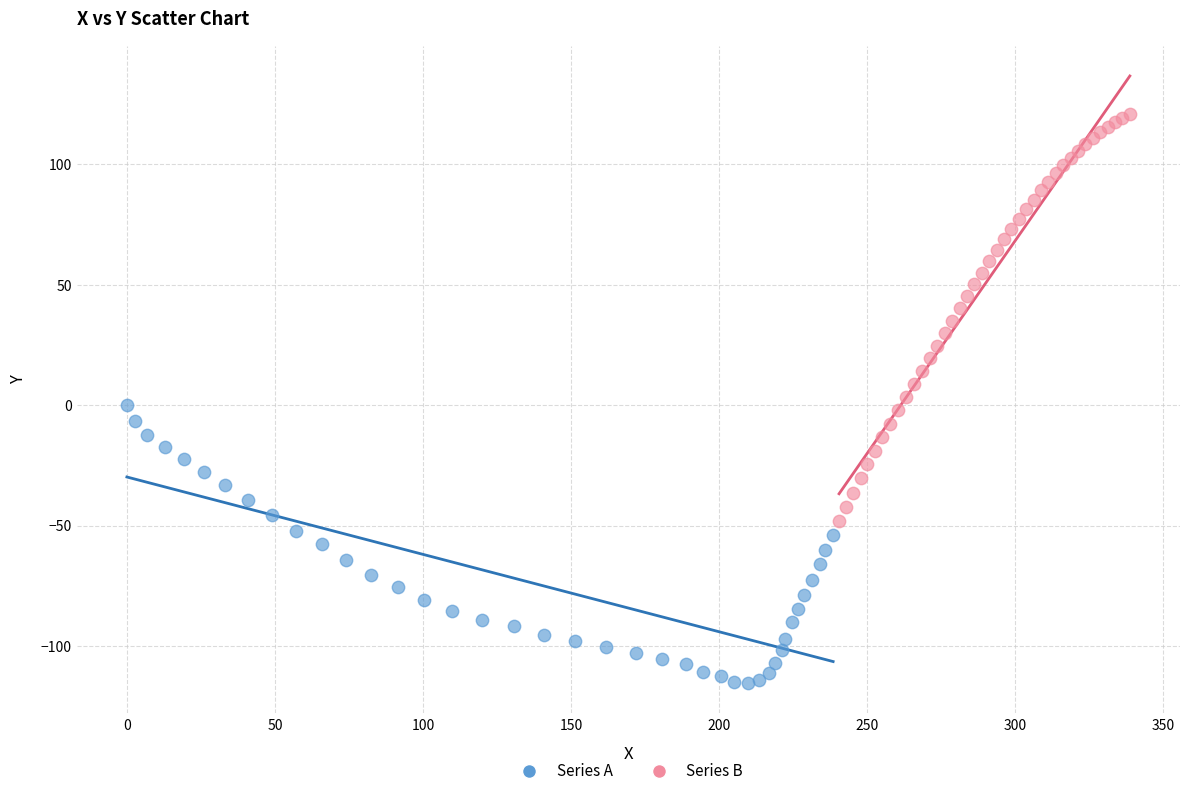

Which series reaches the maximum Y coordinate?

Series B